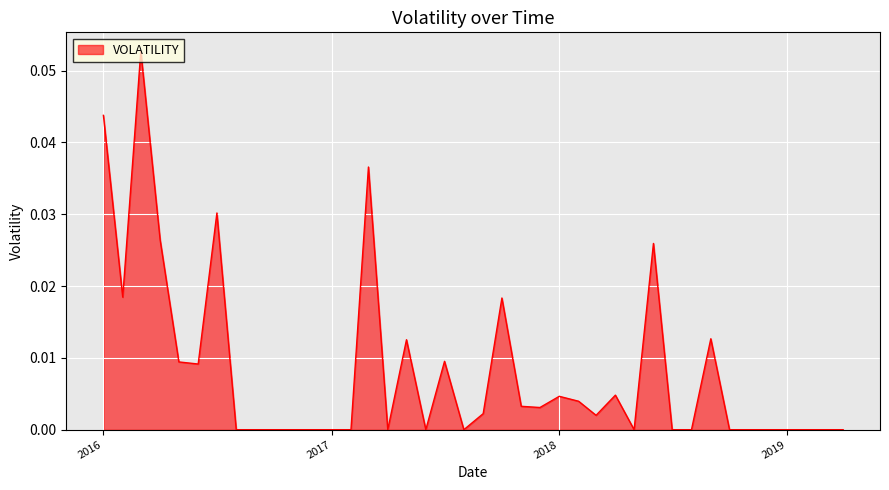

How many points are lower than both their immediate neighbors (excluding endpoints)?

8